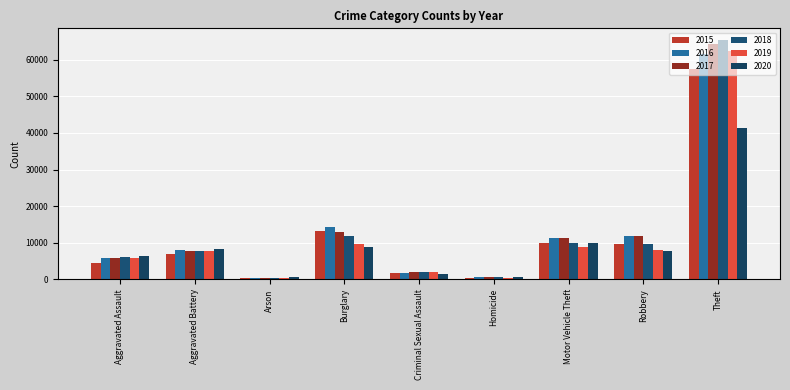

Reading right to left, list all the values displayed in this chart.

2015: Theft=57352	Robbery=9638	Motor Vehicle Theft=10068	Homicide=496	Criminal Sexual Assault=1703	Burglary=13184	Arson=448	Aggravated Battery=7019	Aggravated Assault=4480
2016: Theft=61623	Robbery=11960	Motor Vehicle Theft=11285	Homicide=786	Criminal Sexual Assault=1860	Burglary=14289	Arson=515	Aggravated Battery=8085	Aggravated Assault=5713
2017: Theft=64386	Robbery=11880	Motor Vehicle Theft=11380	Homicide=672	Criminal Sexual Assault=1985	Burglary=13001	Arson=444	Aggravated Battery=7845	Aggravated Assault=5793
2018: Theft=65290	Robbery=9681	Motor Vehicle Theft=9985	Homicide=588	Criminal Sexual Assault=2043	Burglary=11747	Arson=373	Aggravated Battery=7735	Aggravated Assault=6002
2019: Theft=62497	Robbery=7995	Motor Vehicle Theft=8978	Homicide=499	Criminal Sexual Assault=1919	Burglary=9638	Arson=376	Aggravated Battery=7858	Aggravated Assault=5841
2020: Theft=41345	Robbery=7855	Motor Vehicle Theft=9959	Homicide=787	Criminal Sexual Assault=1496	Burglary=8758	Arson=588	Aggravated Battery=8321	Aggravated Assault=6265